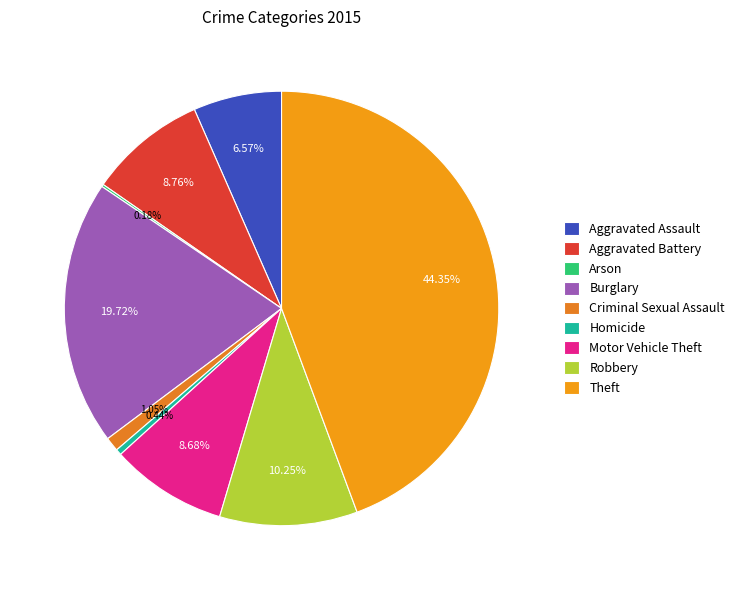

To the nearest percent, what portion does Motor Vehicle Theft represent?

9%